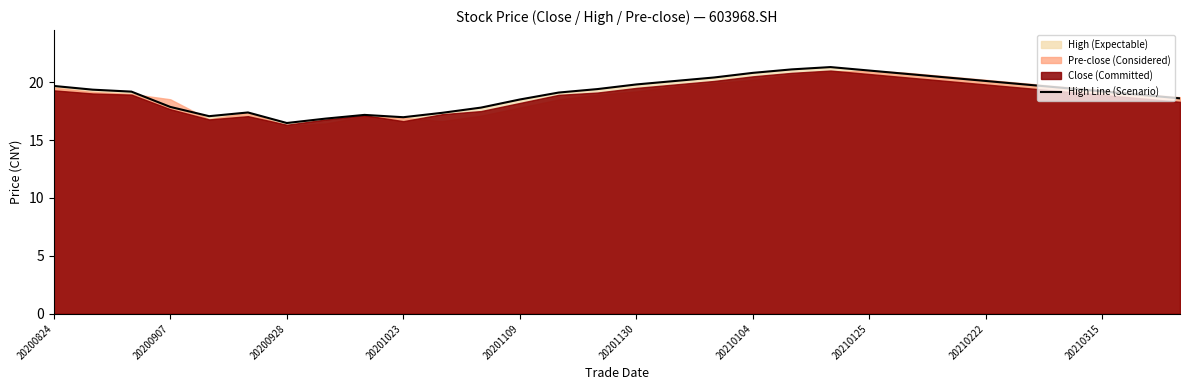

What is the smallest value displayed?

16.5